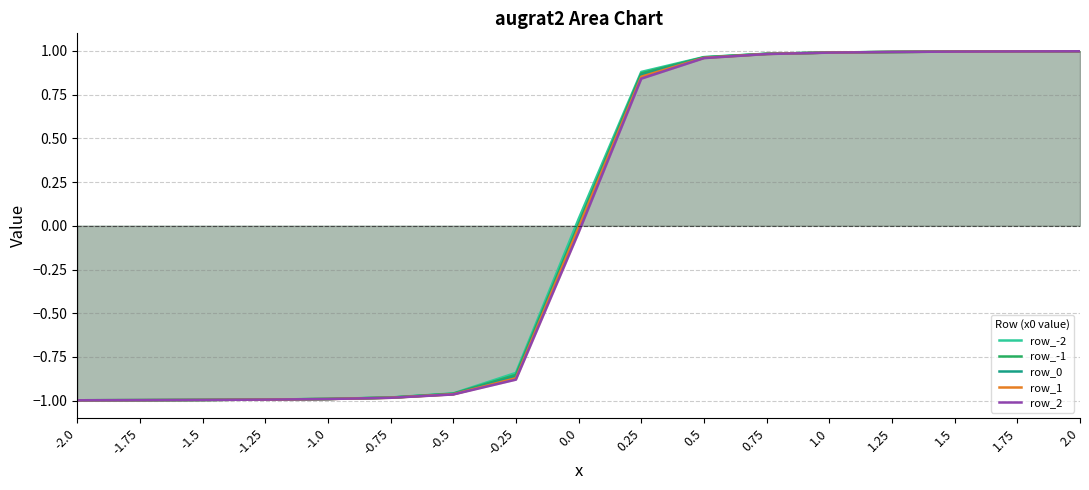

What position from the left is 1.5?

15